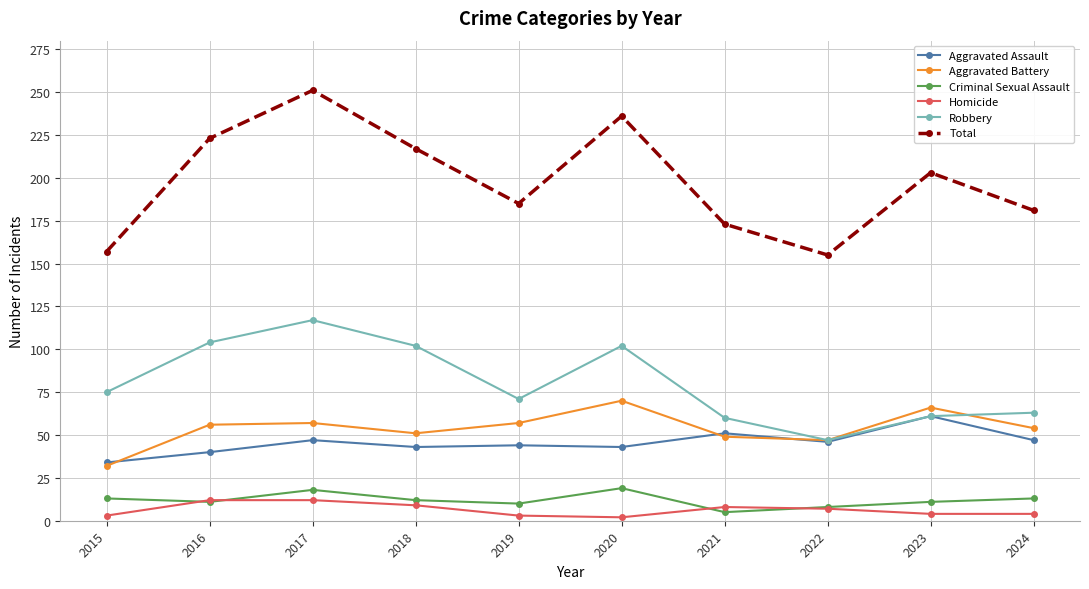

True or false: Homicide has a value of 3 at 2019.

True